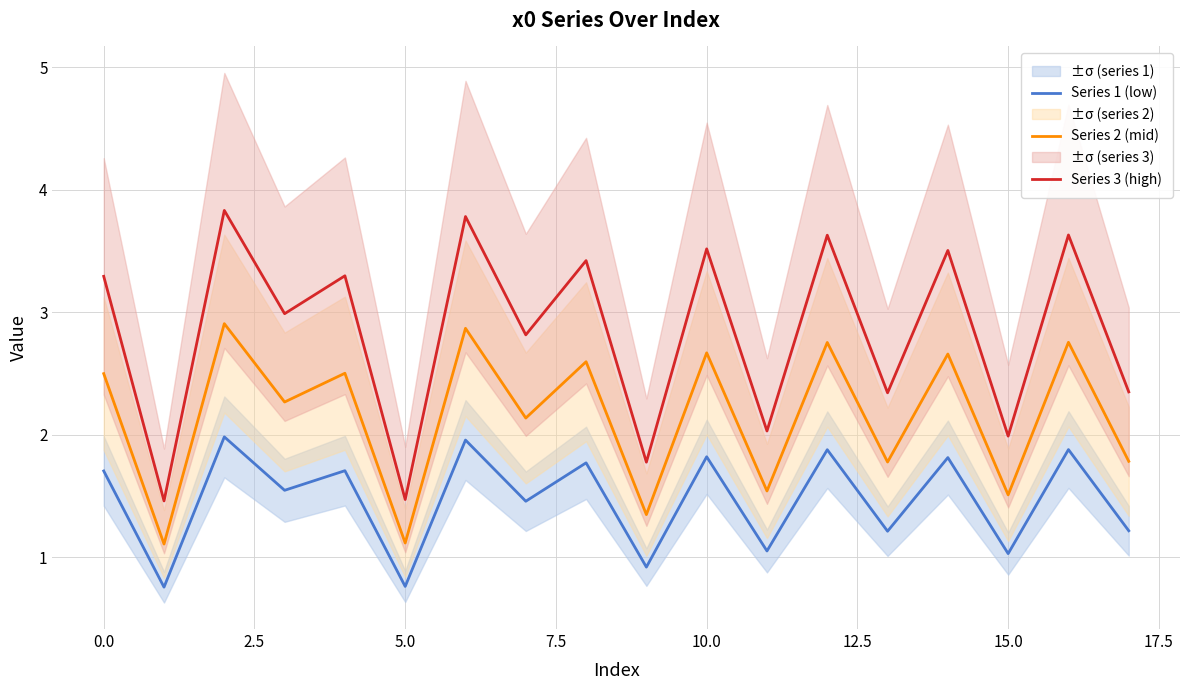

Which series has the largest total across all categories?

Series 3 (high)